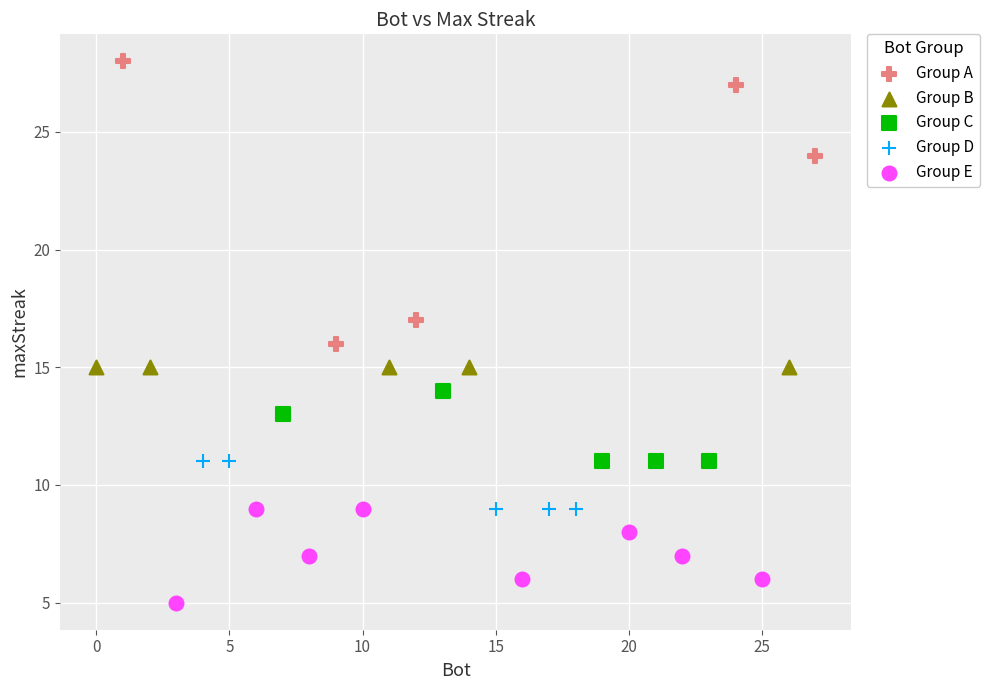

Which series reaches the maximum Y coordinate?

Group A